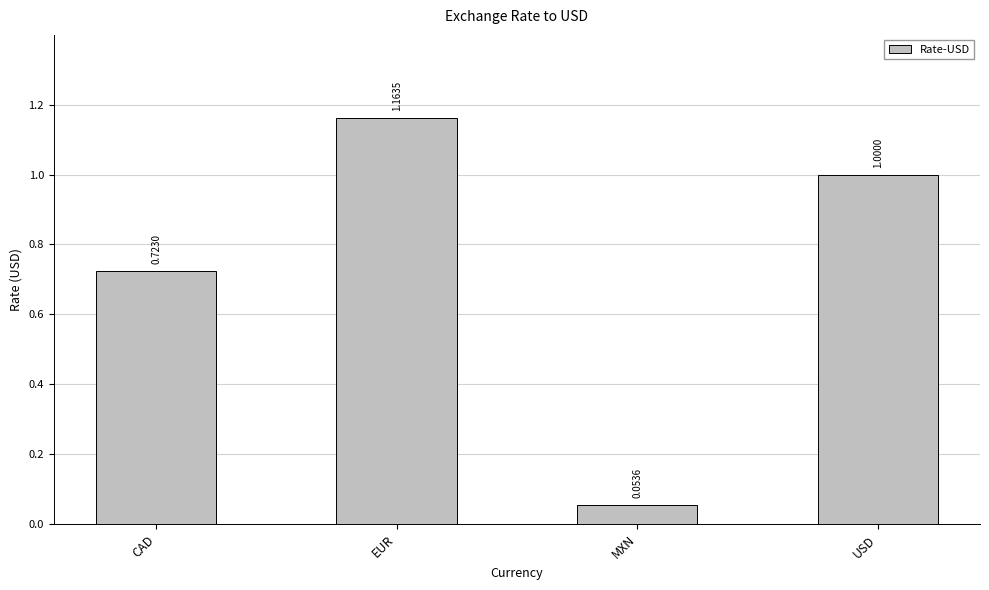

Which has a higher value, MXN or USD?

USD